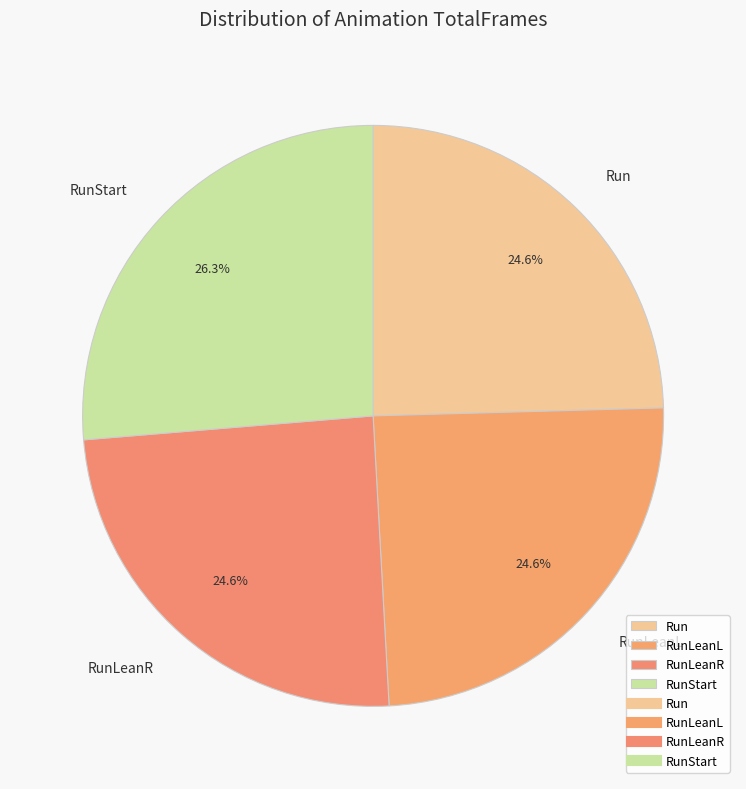

What is the largest slice in the pie chart?

RunStart